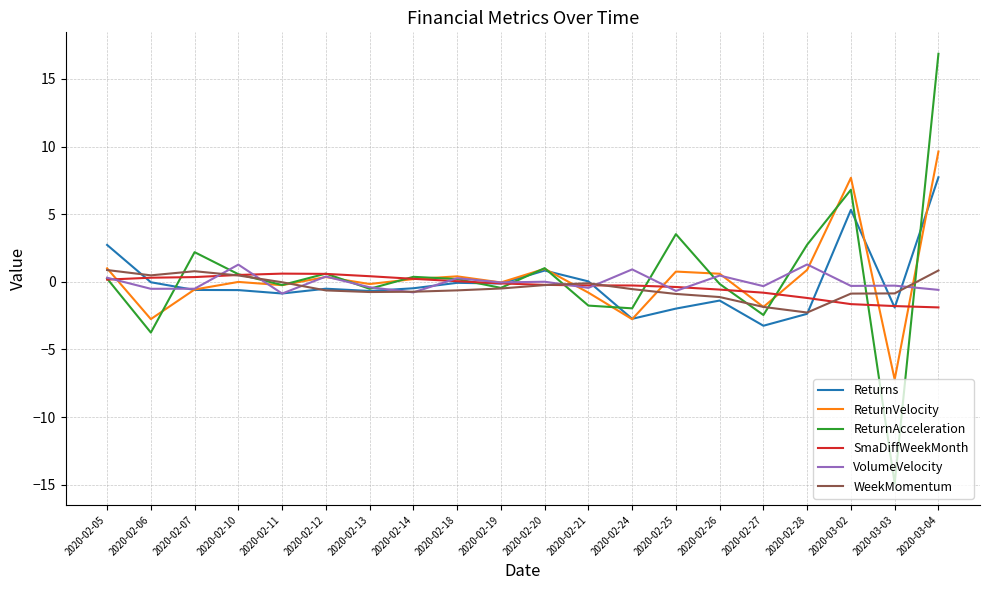

What is the total value across all series at 2020-02-12?

0.8